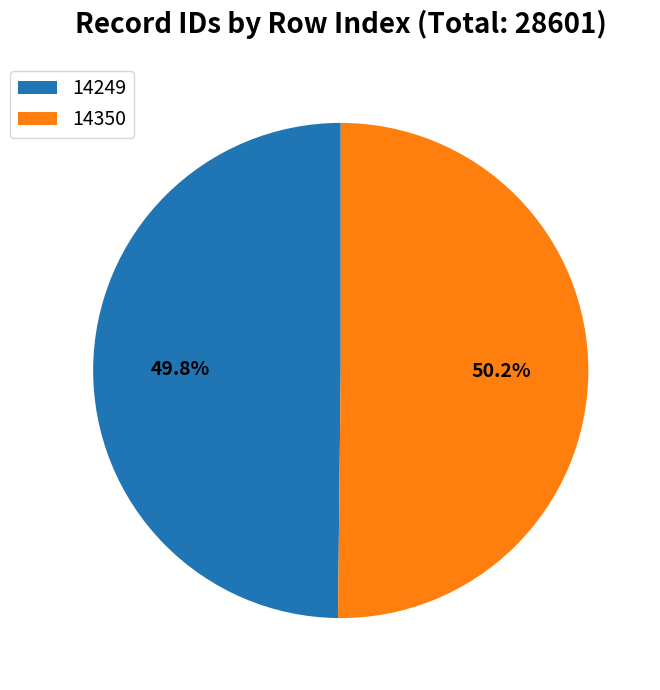

To the nearest percent, what portion does 14249 represent?

50%